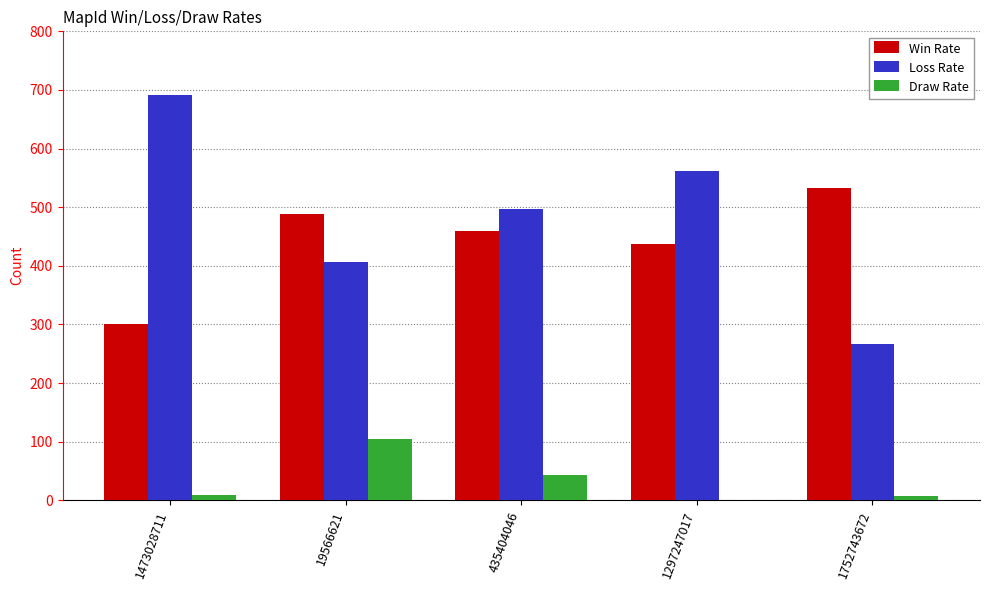

How many groups of bars are there?

5